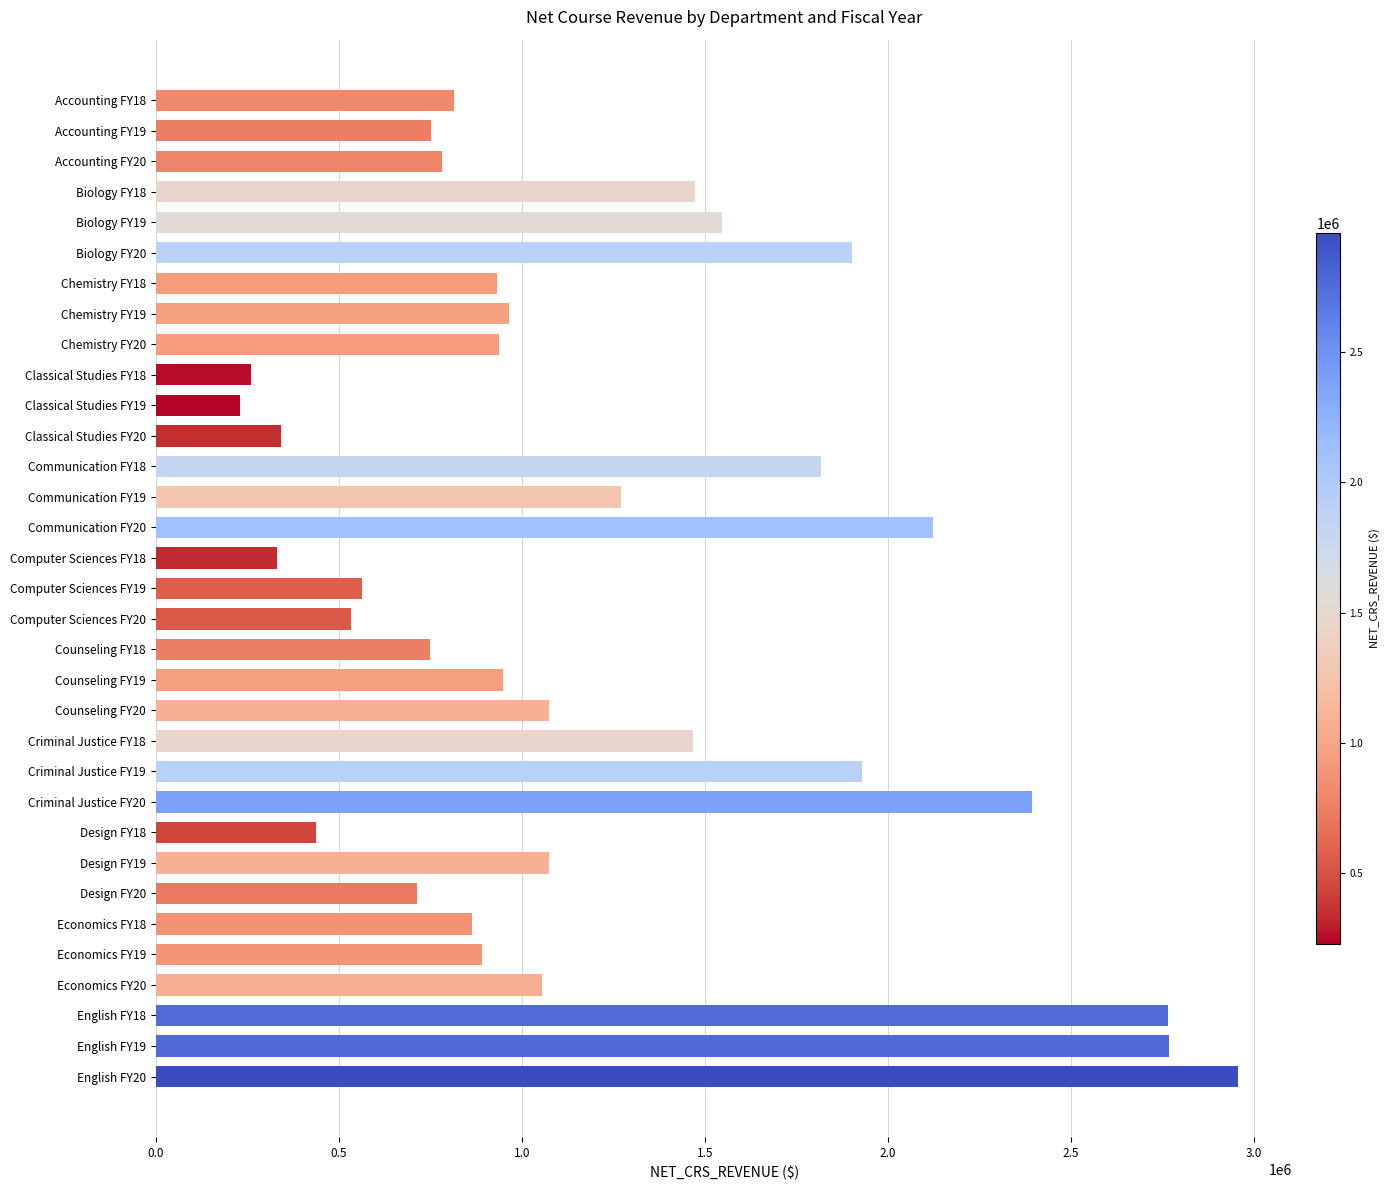

What is the ratio of the value at Communication FY19 to the value at Economics FY18?

1.5